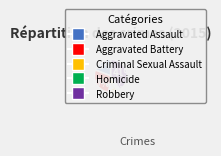

To the nearest percent, what portion does Criminal Sexual Assault represent?

7%